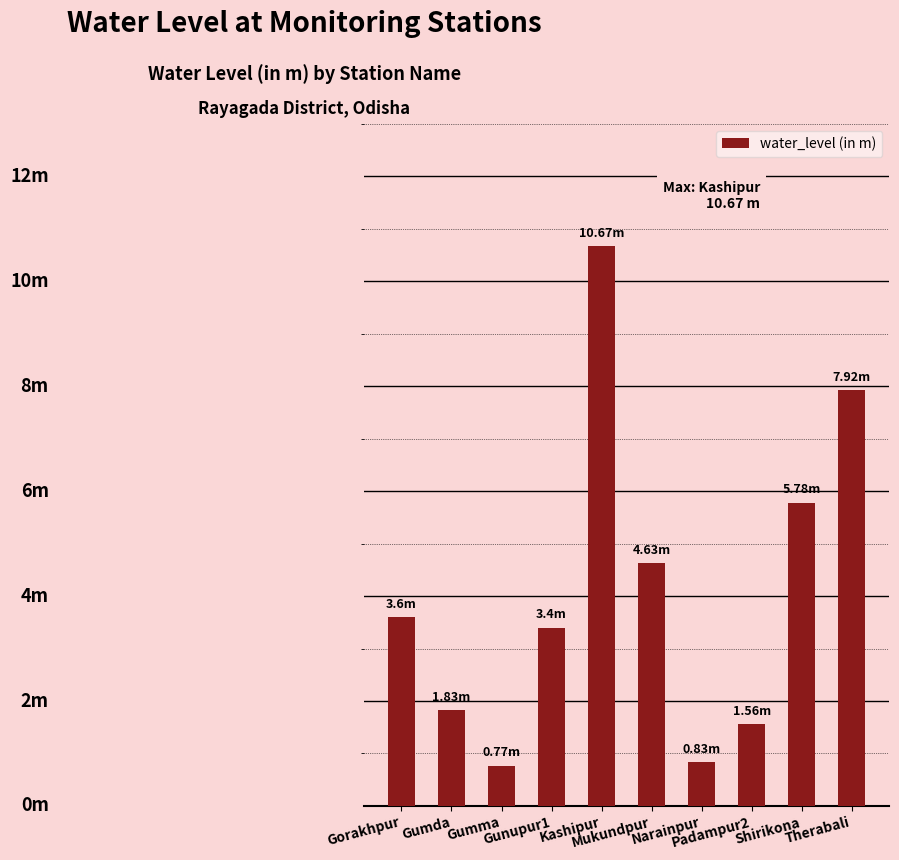

Where is the data nearest to the value 5?

Mukundpur